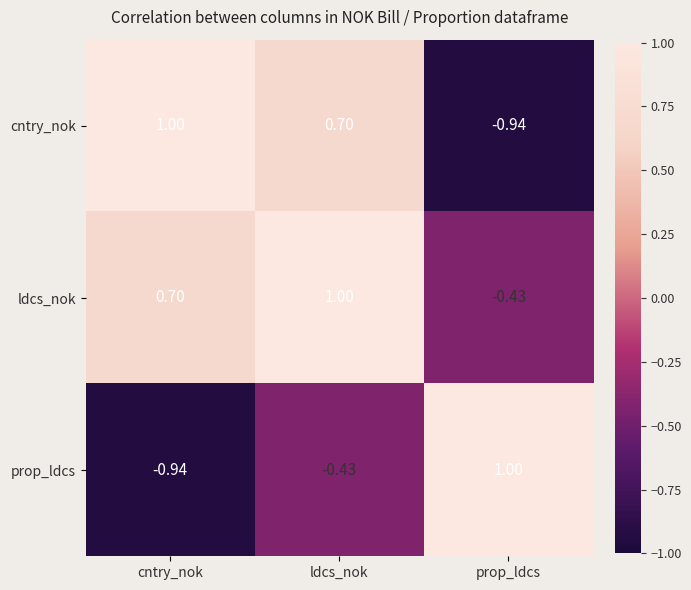

List the series in order of their overall mean, lowest first.

prop_ldcs, cntry_nok, ldcs_nok